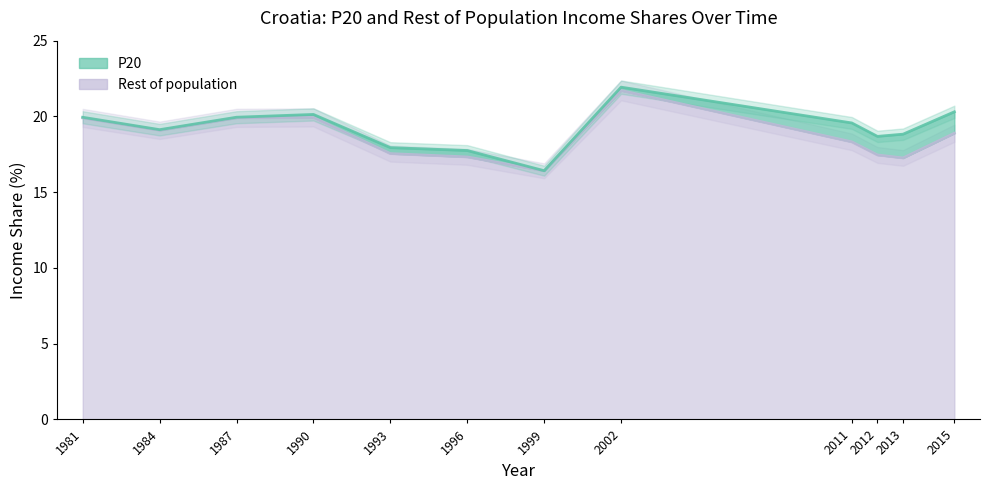

How many lines are shown in the chart?

1